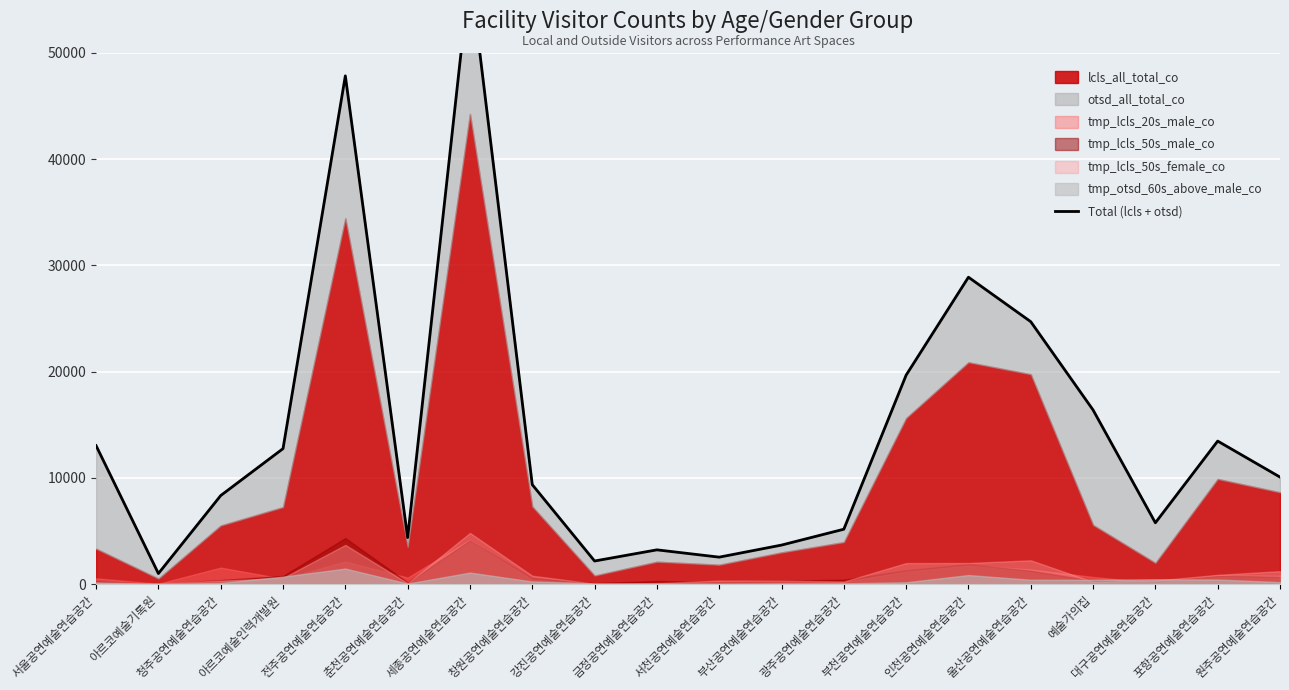

List the labels in order of value, largest first.

세종공연예술연습공간, 전주공연예술연습공간, 인천공연예술연습공간, 울산공연예술연습공간, 부천공연예술연습공간, 예술가의집, 포항공연예술연습공간, 서울공연예술연습공간, 아르코예술인력개발원, 원주공연예술연습공간, 창원공연예술연습공간, 청주공연예술연습공간, 대구공연예술연습공간, 광주공연예술연습공간, 춘천공연예술연습공간, 부산공연예술연습공간, 금정공연예술연습공간, 서천공연예술연습공간, 강진공연예술연습공간, 아르코예술기록원